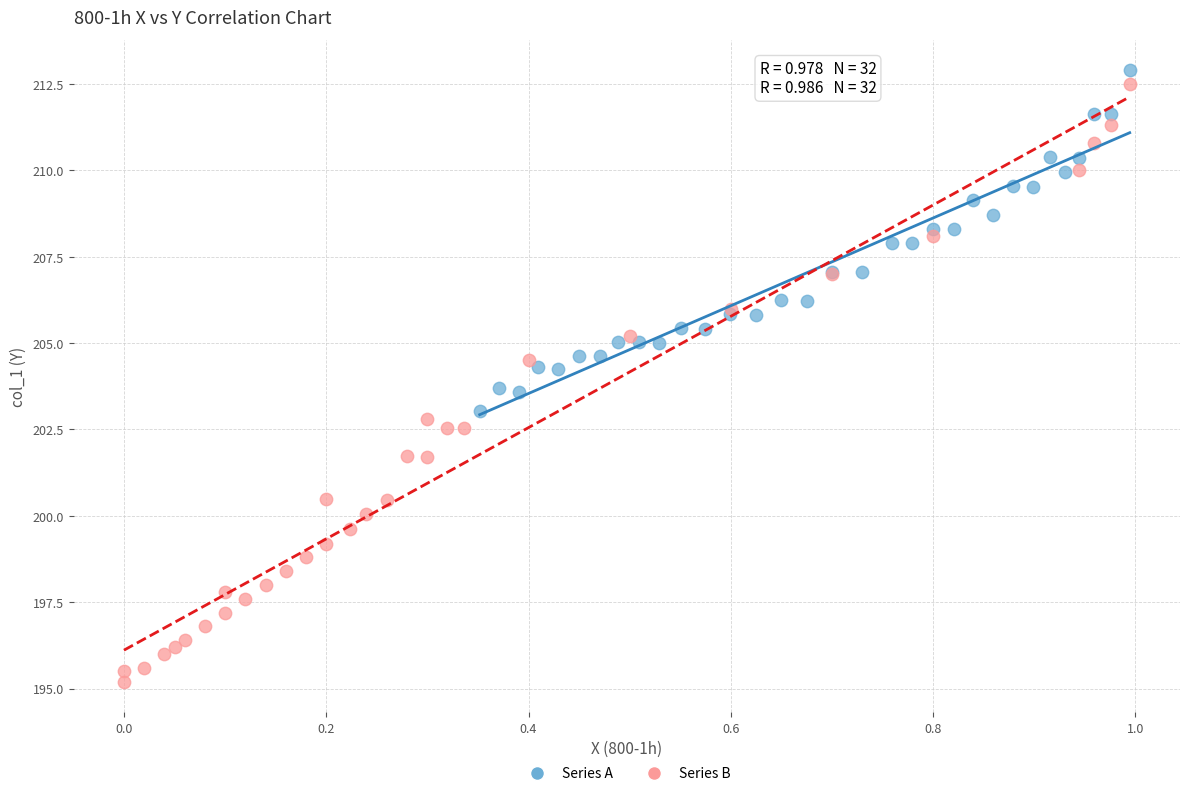

What are all the series names shown in the legend?

Series A, Series B